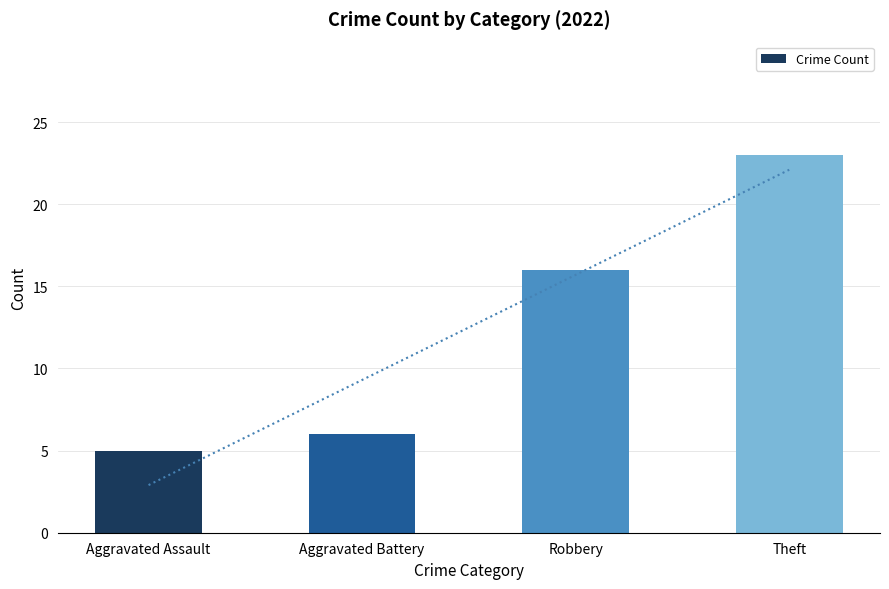

What position from the right is Robbery?

2